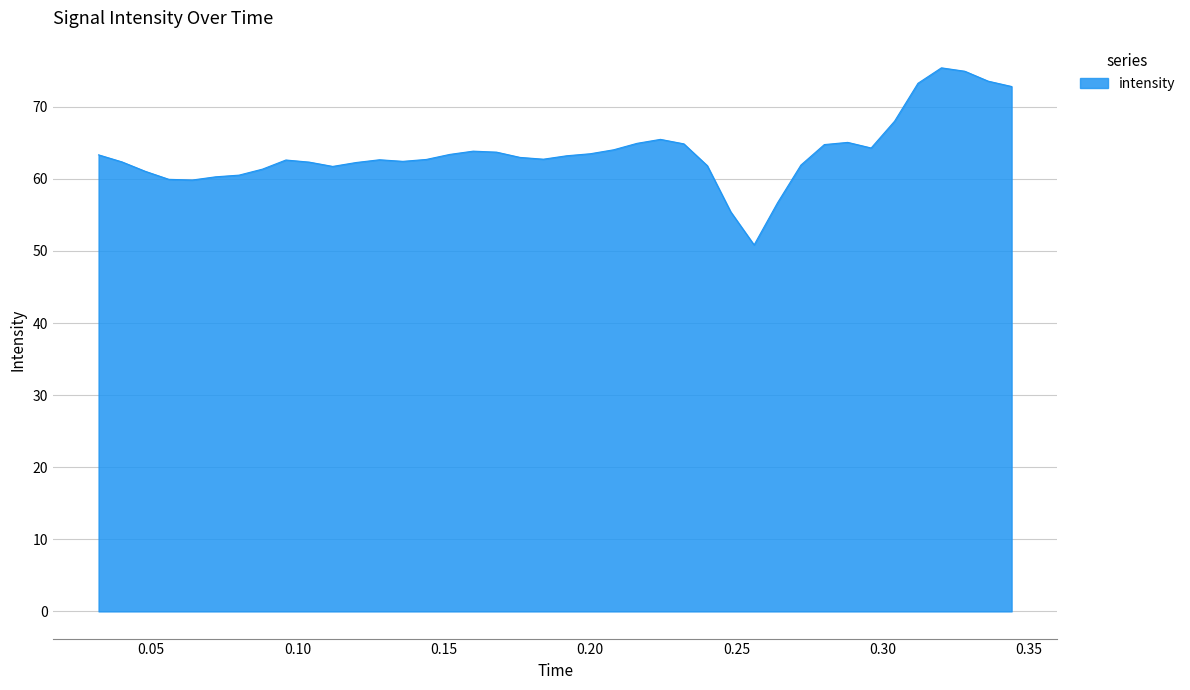

What is the difference between the maximum and second lowest values?

20.0